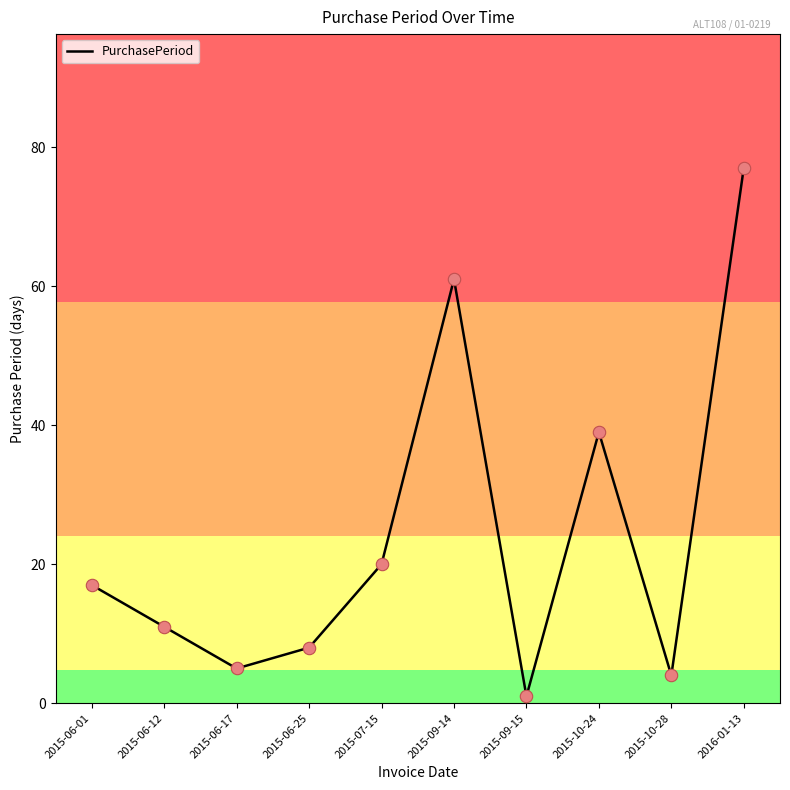

What is the ratio of the value at 2015-06-25 to the value at 2015-10-24?

0.2